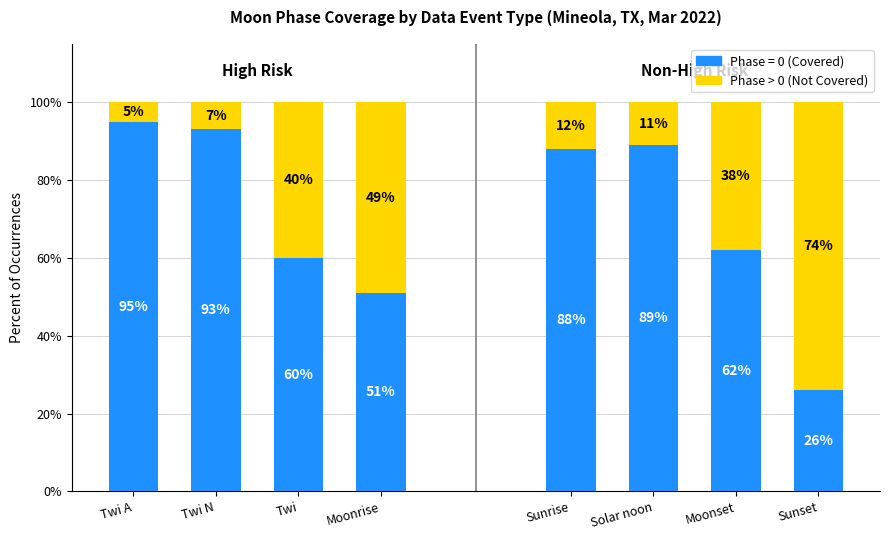

What is the total value across all series at Twi?

100